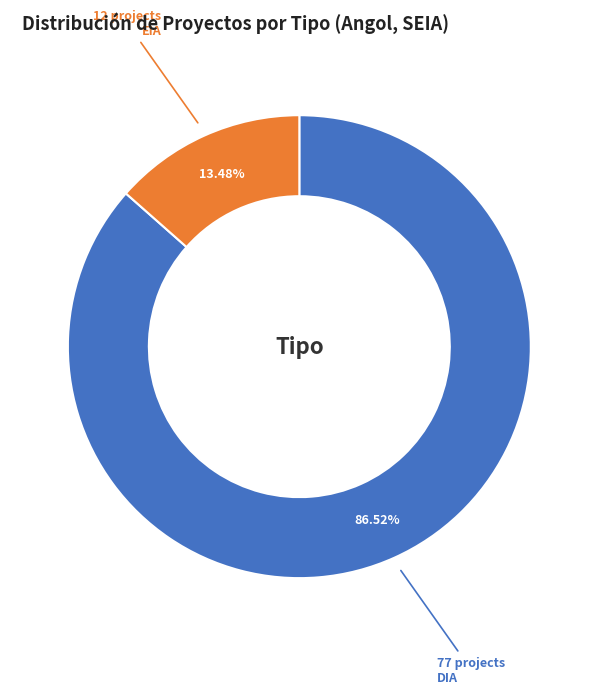

Does any single category account for the majority?

Yes